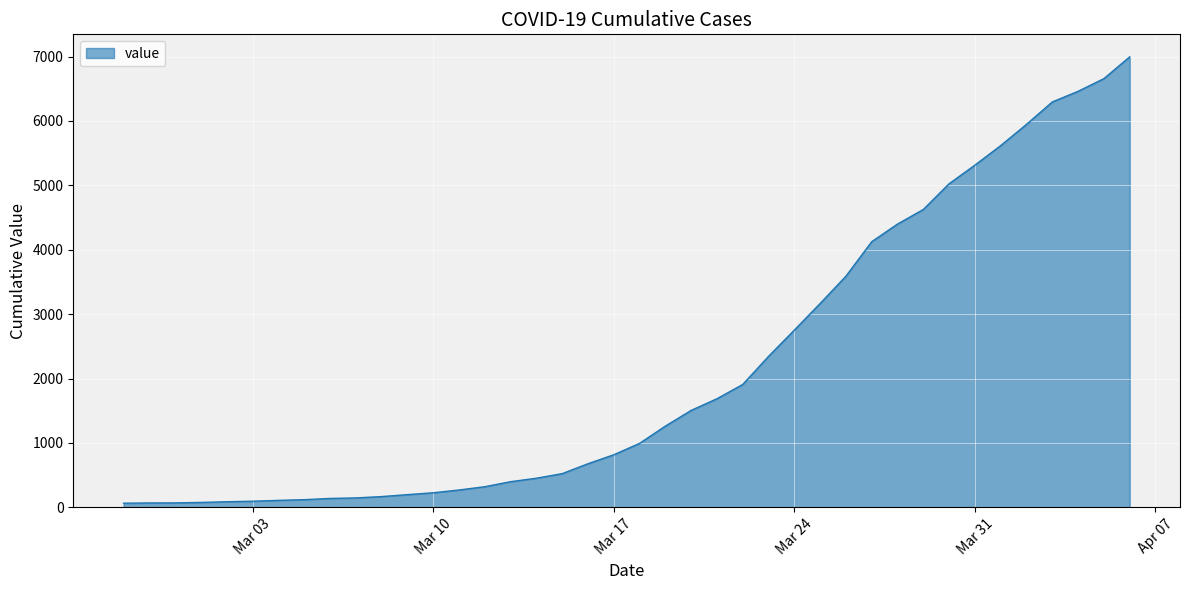

Does the chart display data point markers on the line(s)?

No